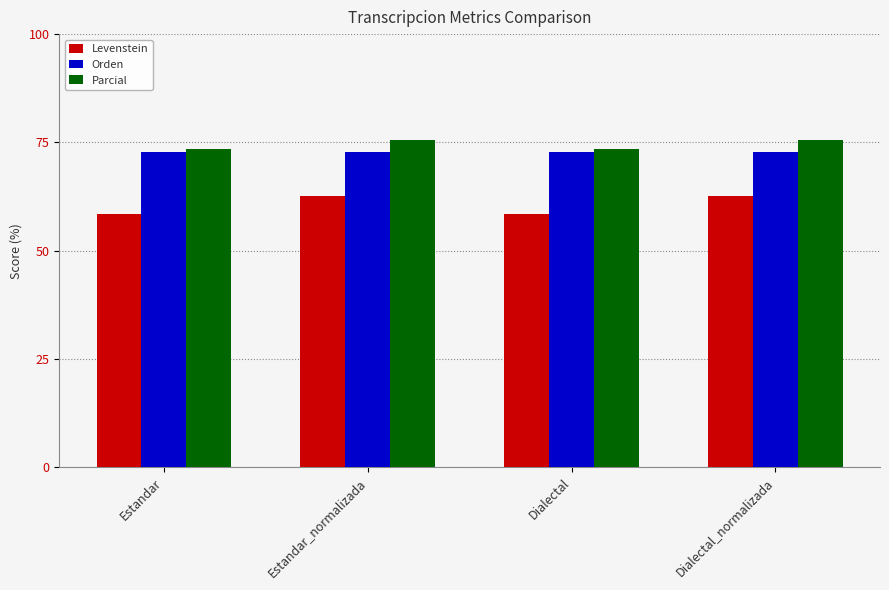

Reading left to right, what are all the values shown in this chart?

Levenstein: 58.5	62.7	58.5	62.7
Orden: 72.7	72.7	72.7	72.7
Parcial: 73.4	75.5	73.4	75.5